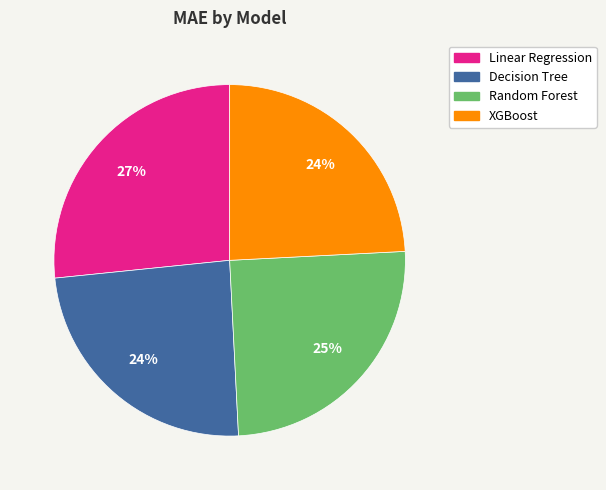

What percentage is the XGBoost slice, to the nearest percent?

24%